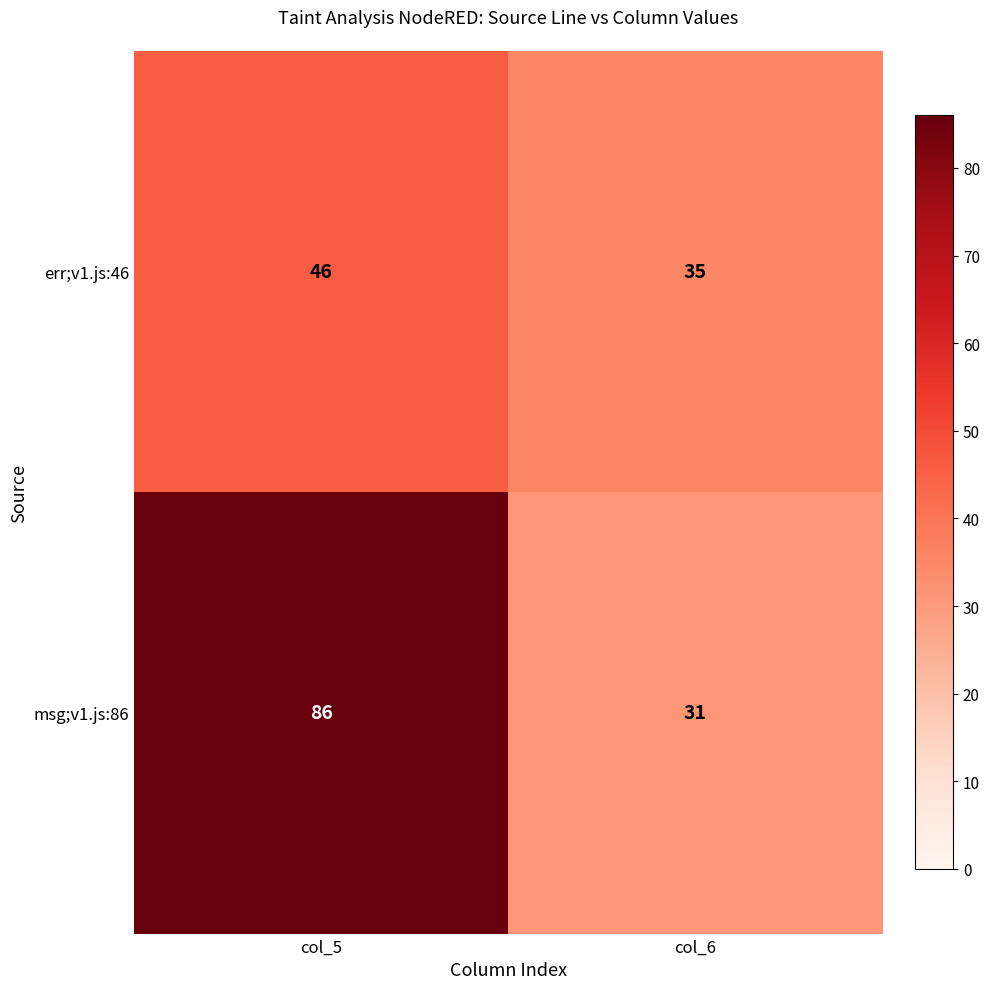

What is the difference between the highest and lowest values at col_6?

4